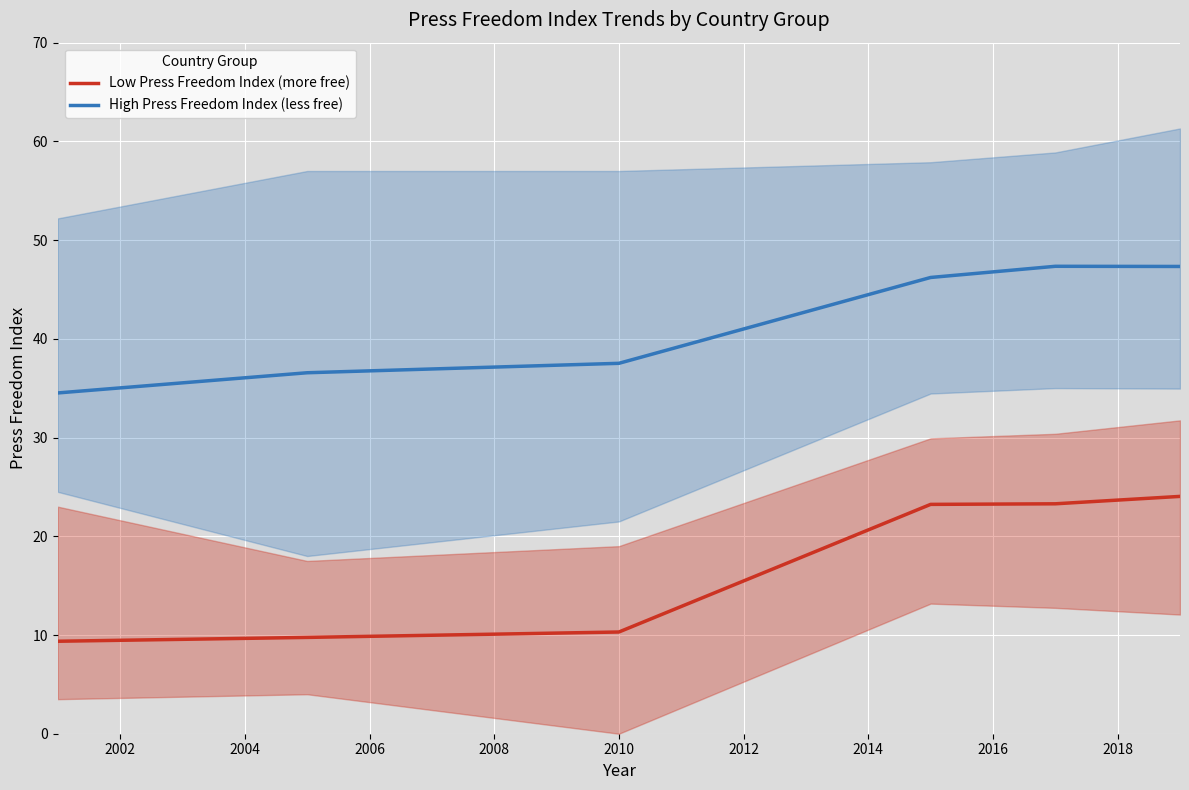

What is the minimum value for High Press Freedom Index (less free)?

34.5